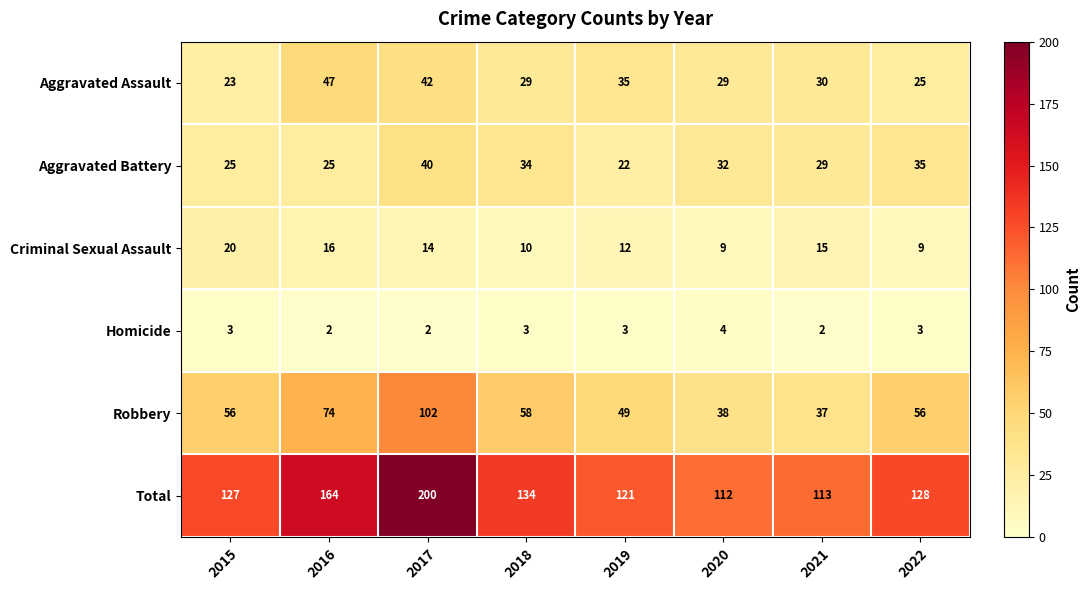

The value of Criminal Sexual Assault at 2015 is 27. True or false?

False